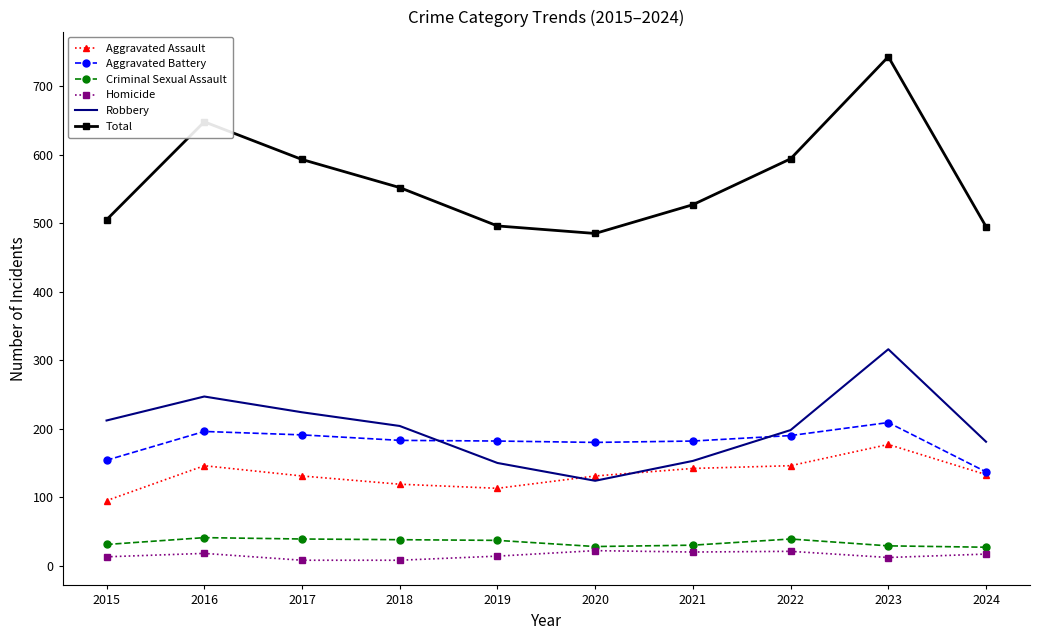

The value of Homicide at 2020 is 22. True or false?

True